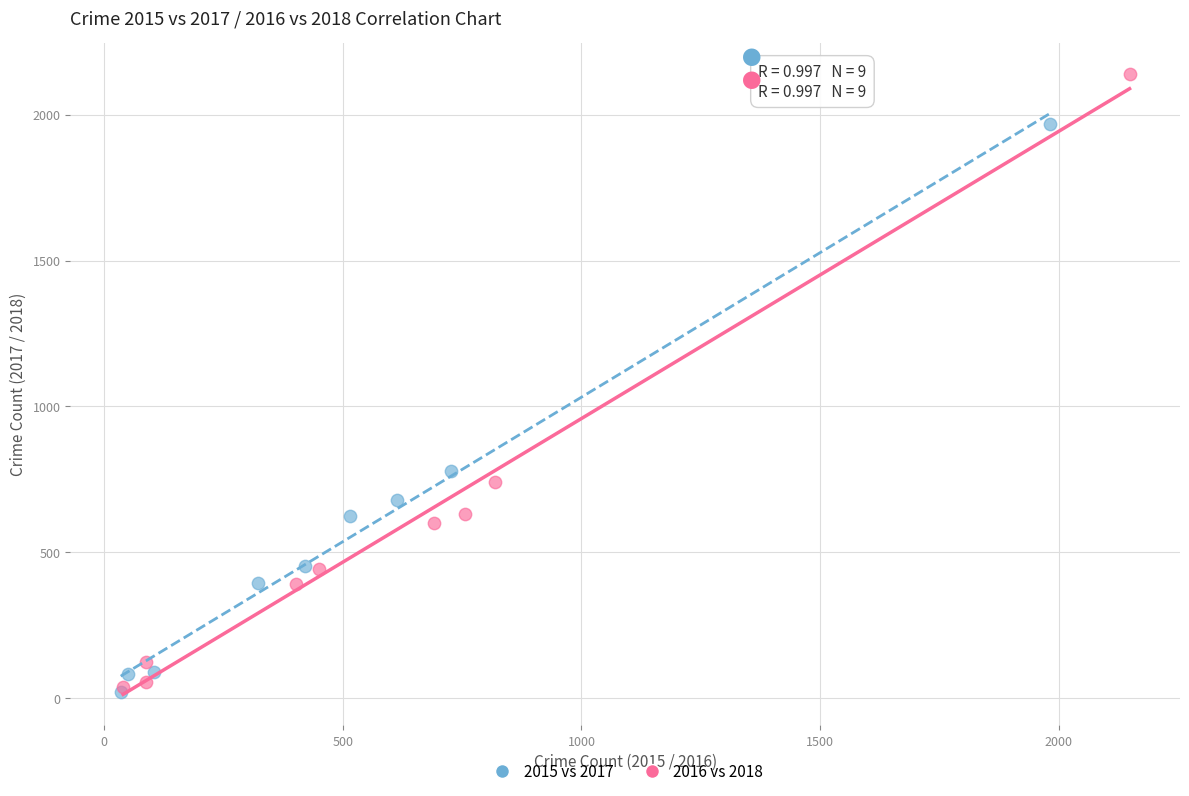

Which series reaches the maximum Y coordinate?

2016 vs 2018